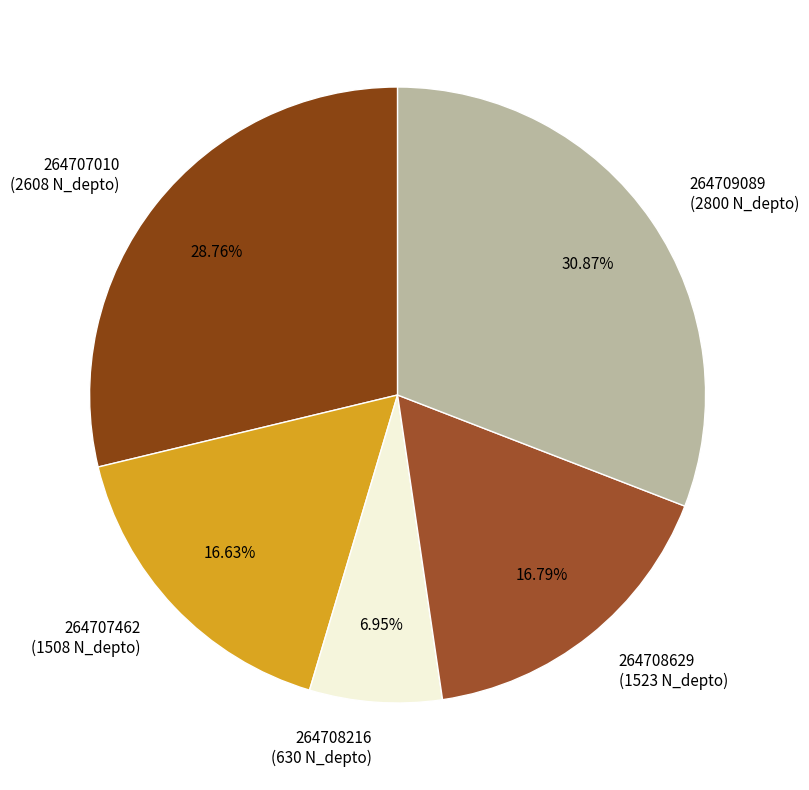

What percentage is NOT represented by 264708629?

83.2%